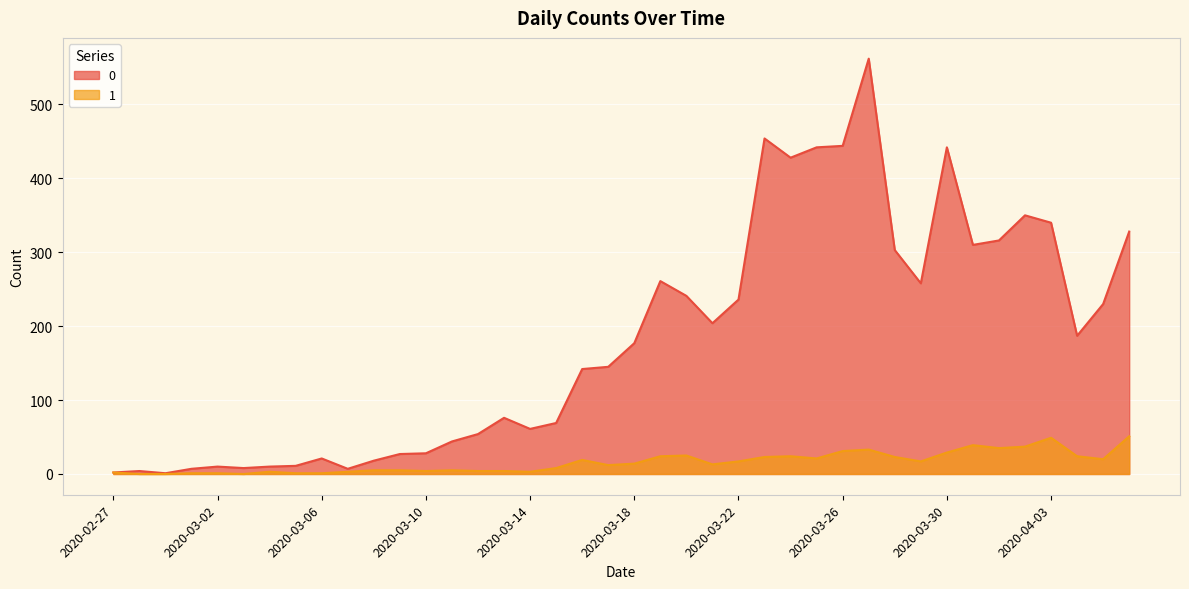

True or false: 1 and 0 intersect in this chart.

False